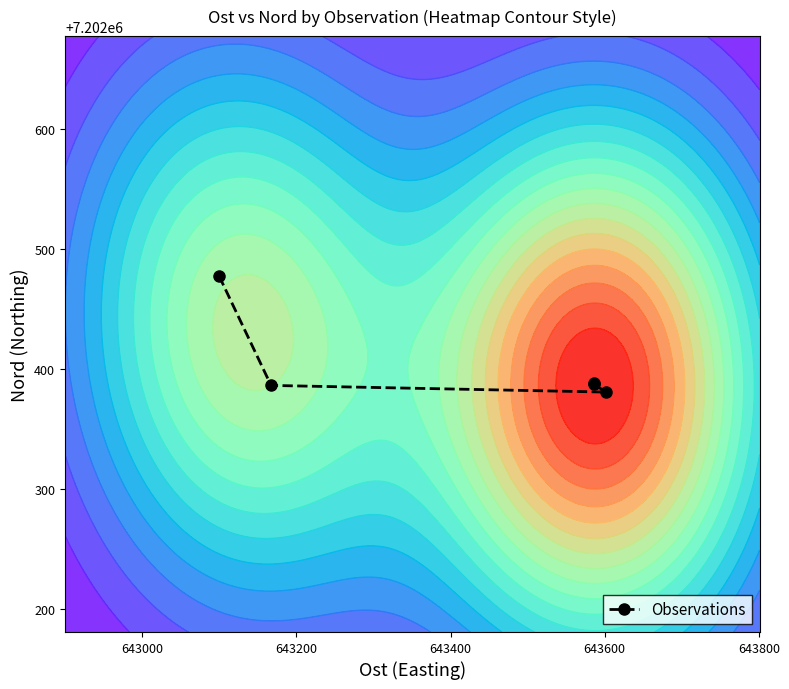

How many values in the Observations series exceed 7202387?

3